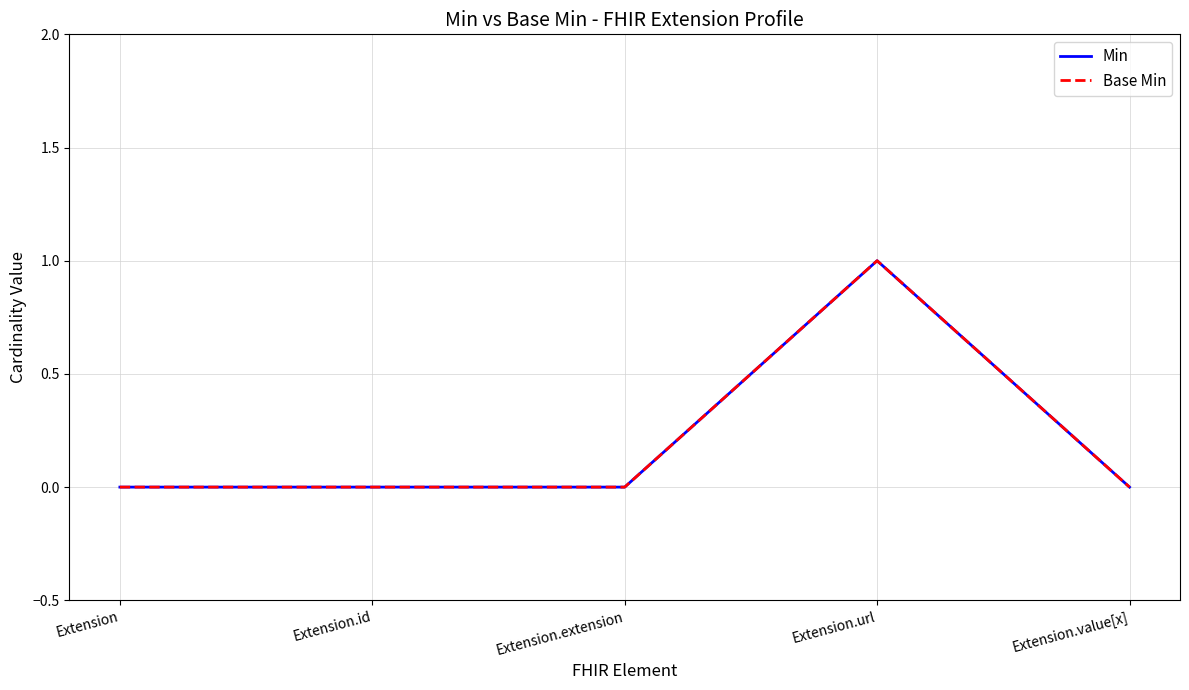

The Base Min series shows 0 at Extension. True or false?

True